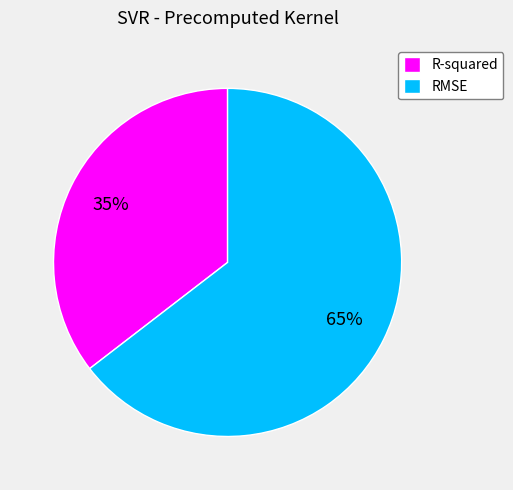

Do RMSE and R-squared together represent more than half of the pie?

Yes